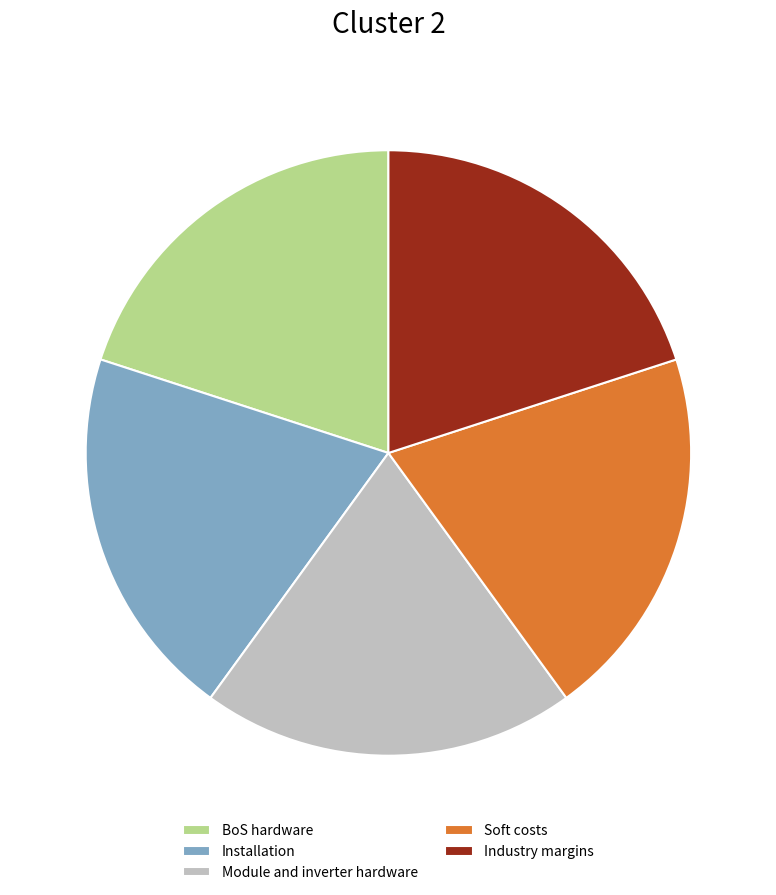

What is the ratio of the value at Module and inverter hardware to the value at Installation?

1.0